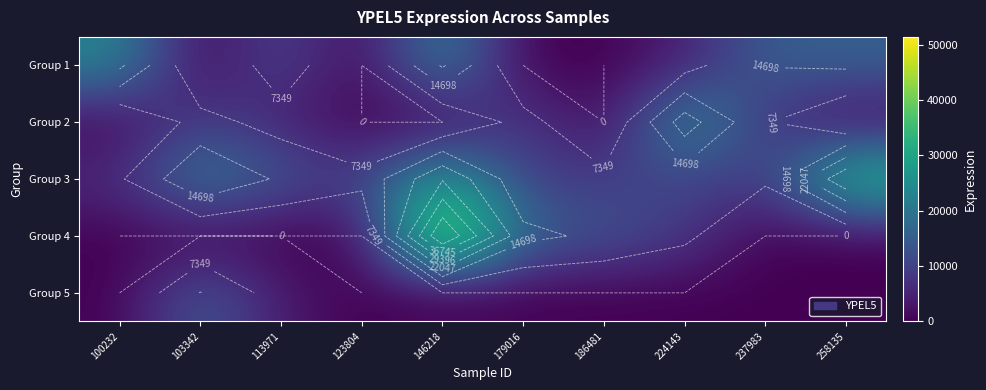

How many data points does each series have?

10